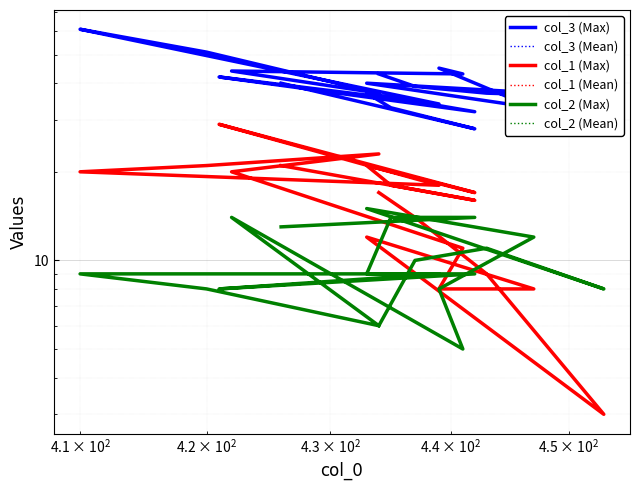

True or false: col_3 (Mean) has more than 0 interior local peaks.

True